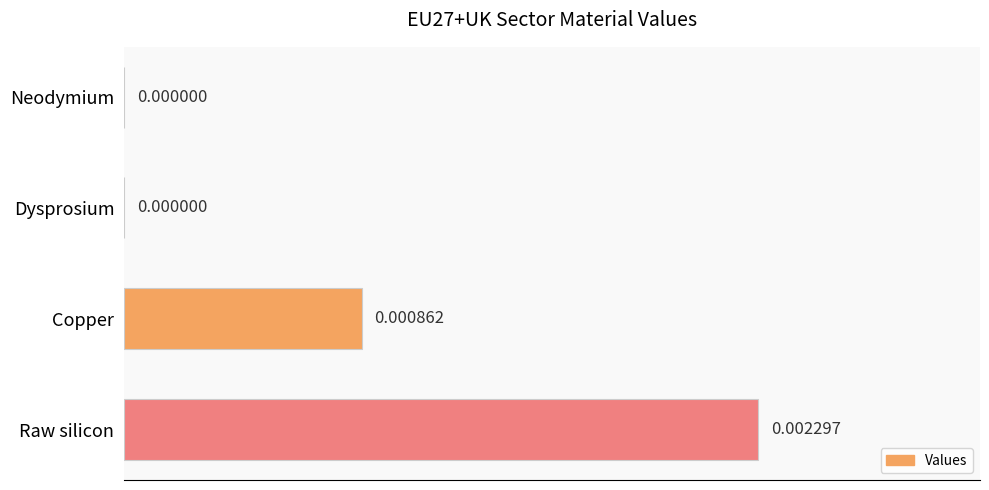

Does the chart contain stacked bars?

No